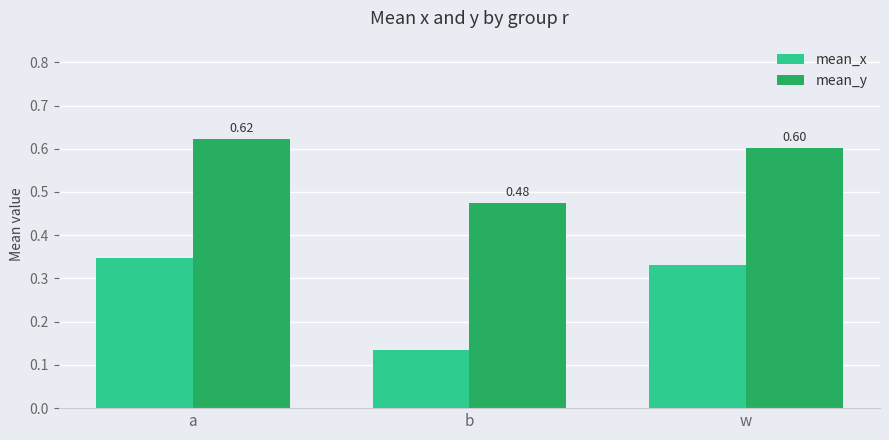

Rank the series by their maximum value, from highest to lowest.

mean_y, mean_x